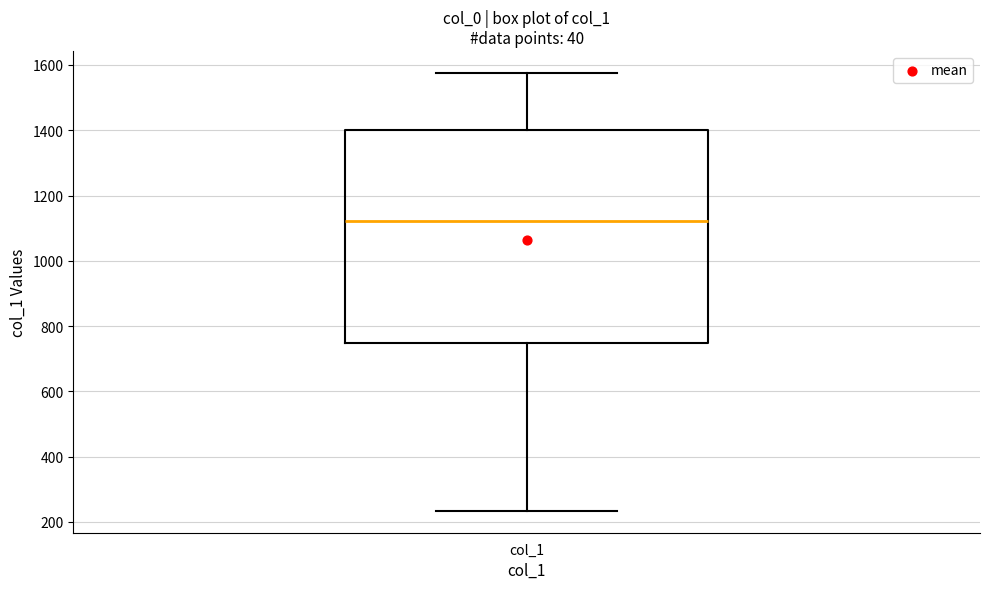

Read this box plot against the y-axis: the position of the median line, the range covered by the box, and the ends of both whiskers. The values are not printed on the chart, so give them approximately, as read against the axis.

median 1120, box 740 to 1400, whiskers 240 to 1580